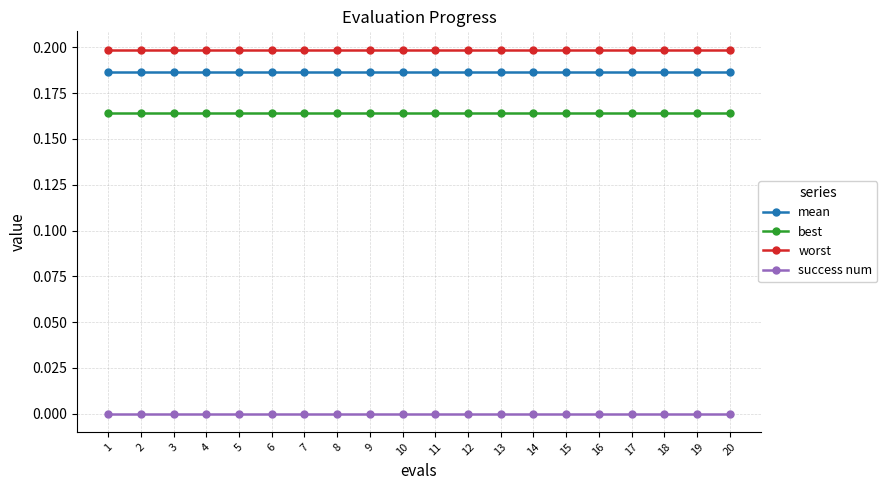

What is the sum of the best values at 6 and 15?

0.3